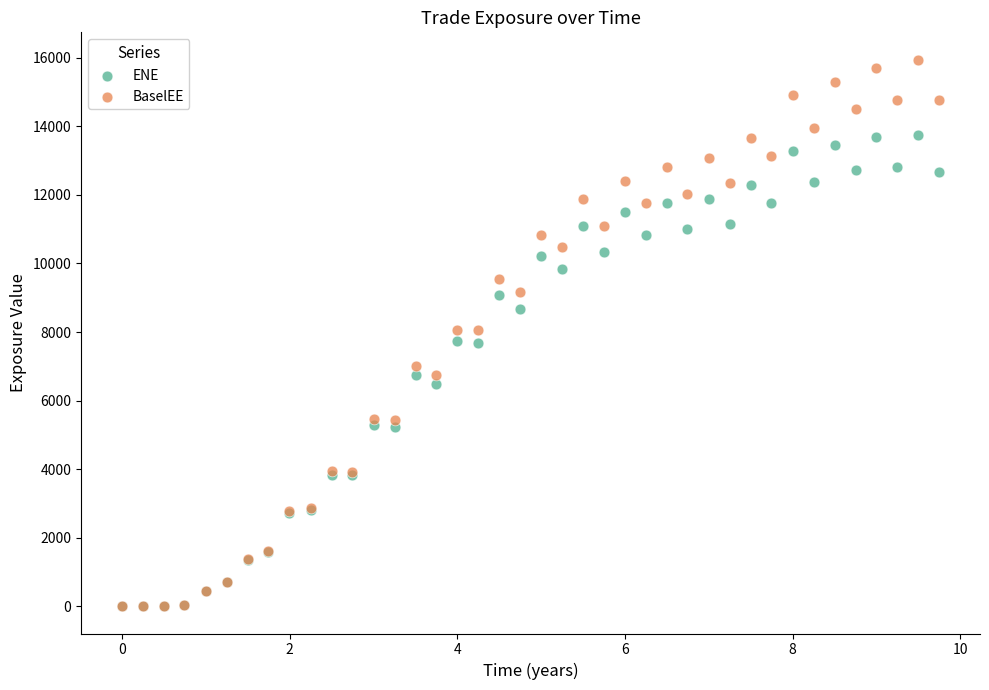

What are all the series names shown in the legend?

ENE, BaselEE